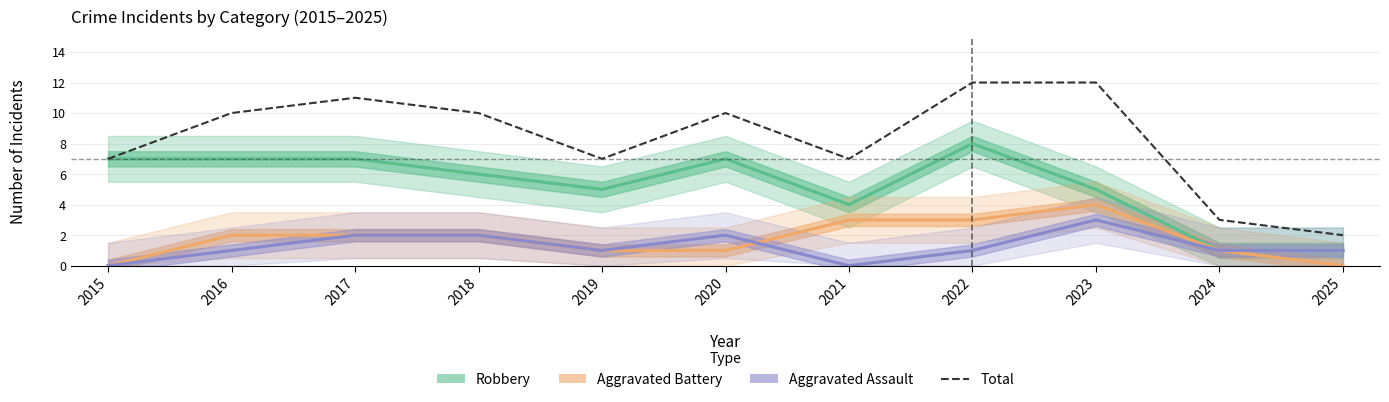

What is the value of the Aggravated Assault point at the 10th from the left?

1